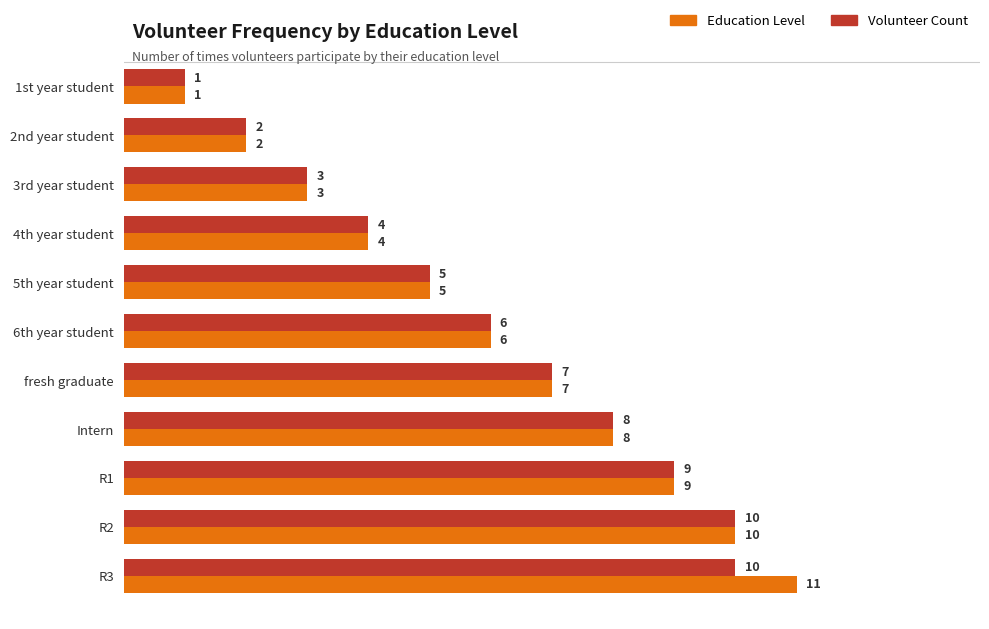

Rank the series by their maximum value, from highest to lowest.

Education Level, Volunteer Count